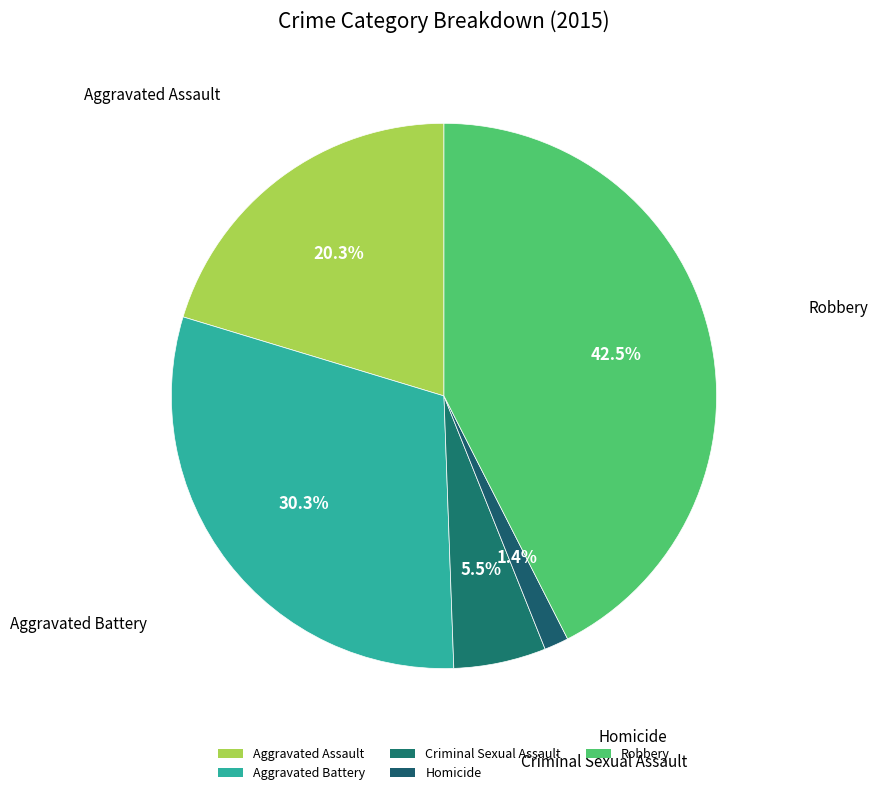

Which slice is the smallest?

Homicide